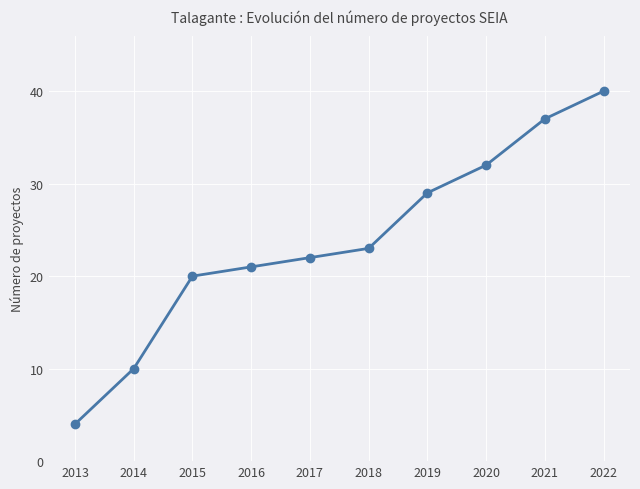

What is the average value?

24